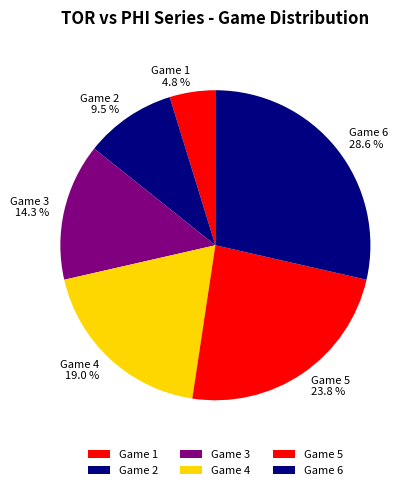

Which slice is the smallest?

Game 1